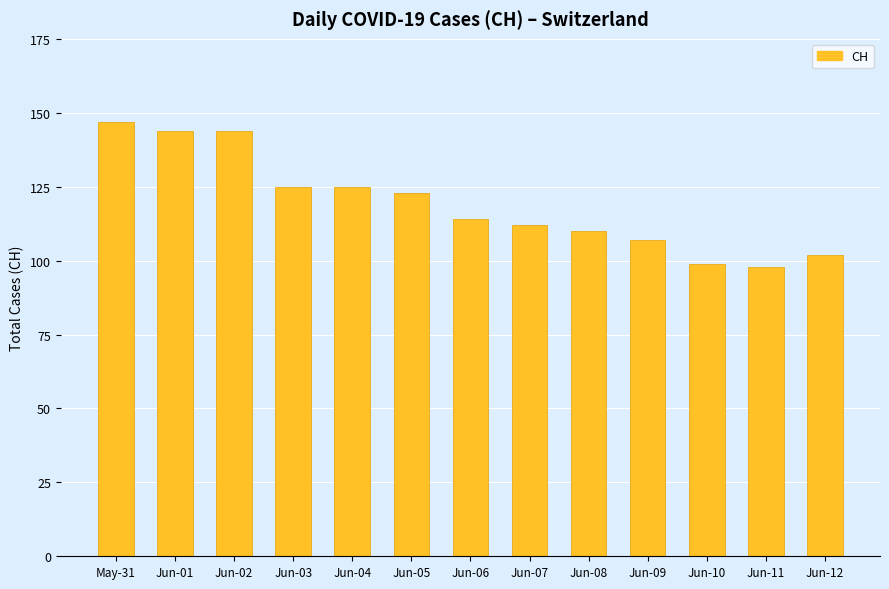

The value at Jun-03 is 125. True or false?

True